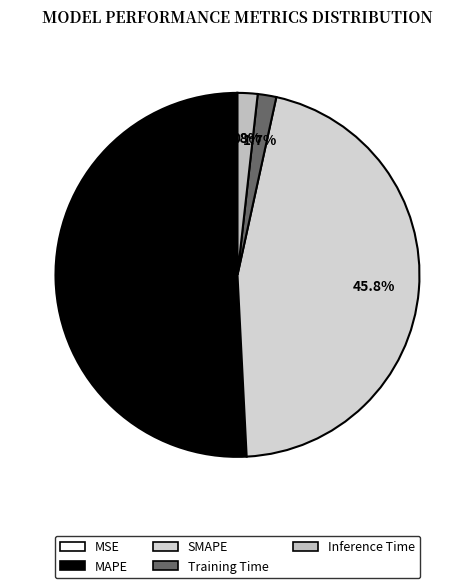

To the nearest percent, what is the combined percentage of Training Time and MSE?

2%